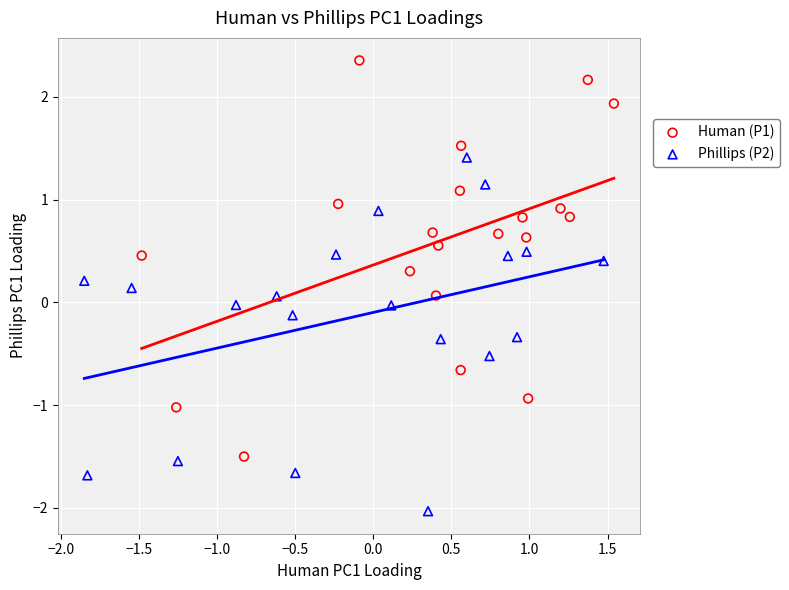

Which series has the largest Y range (max minus min)?

Human (P1)